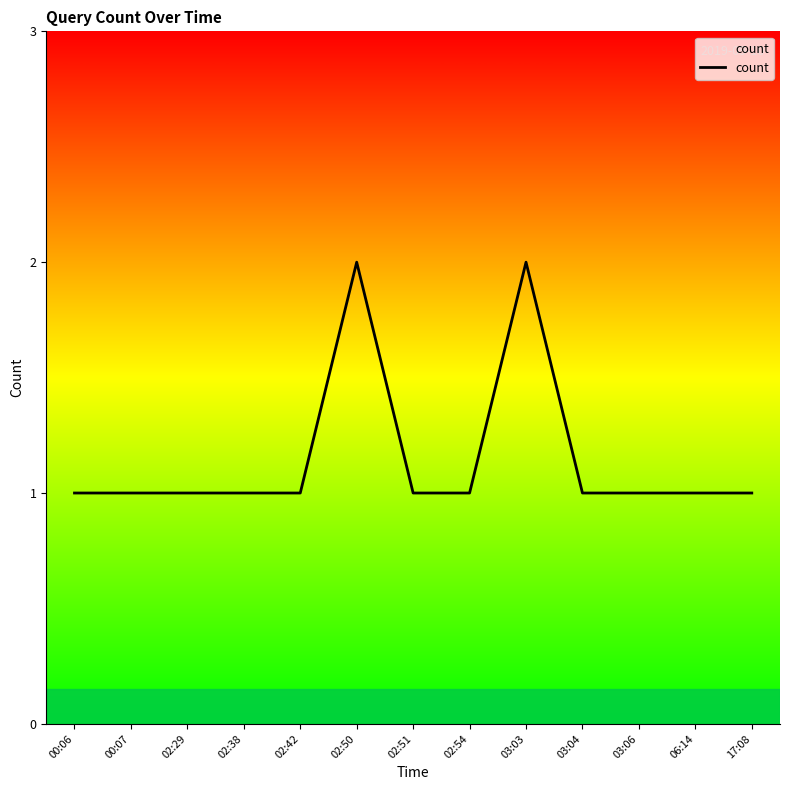

The chart shows a value of 3 at 02:50. True or false?

False